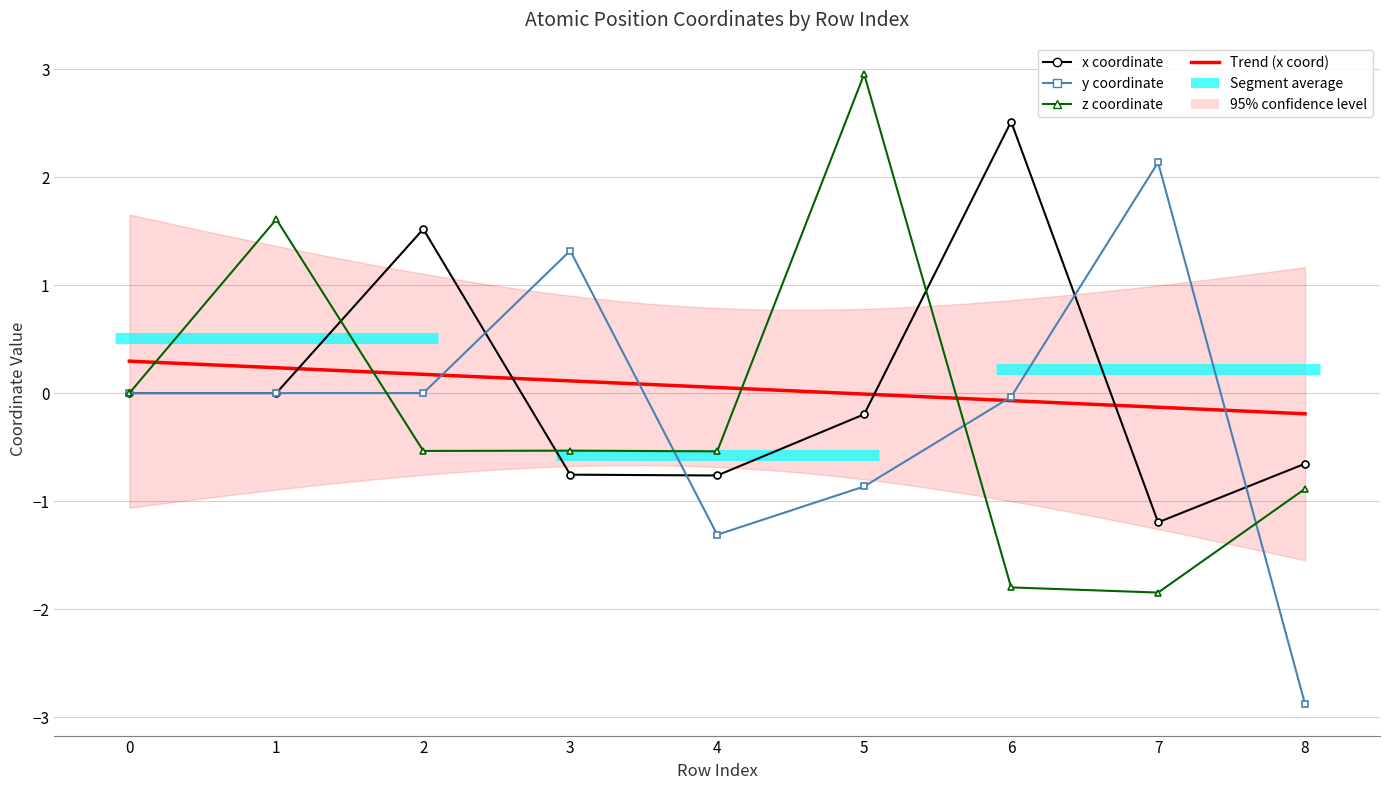

Reading left to right, what are all the values shown in this chart?

x_coord: 0=0.0	1=-0.0	2=1.5	3=-0.8	4=-0.8	5=-0.2	6=2.5	7=-1.2	8=-0.7
y_coord: 0=0.0	1=0.0	2=0.0	3=1.3	4=-1.3	5=-0.9	6=-0.0	7=2.1	8=-2.9
z_coord: 0=0.0	1=1.6	2=-0.5	3=-0.5	4=-0.5	5=3.0	6=-1.8	7=-1.8	8=-0.9